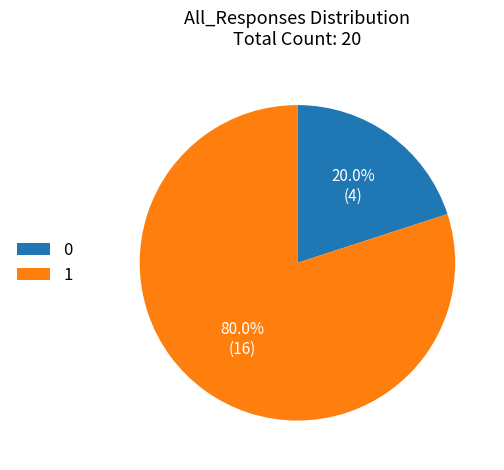

What is the ratio of the value at 1 to the value at 0?

4.0